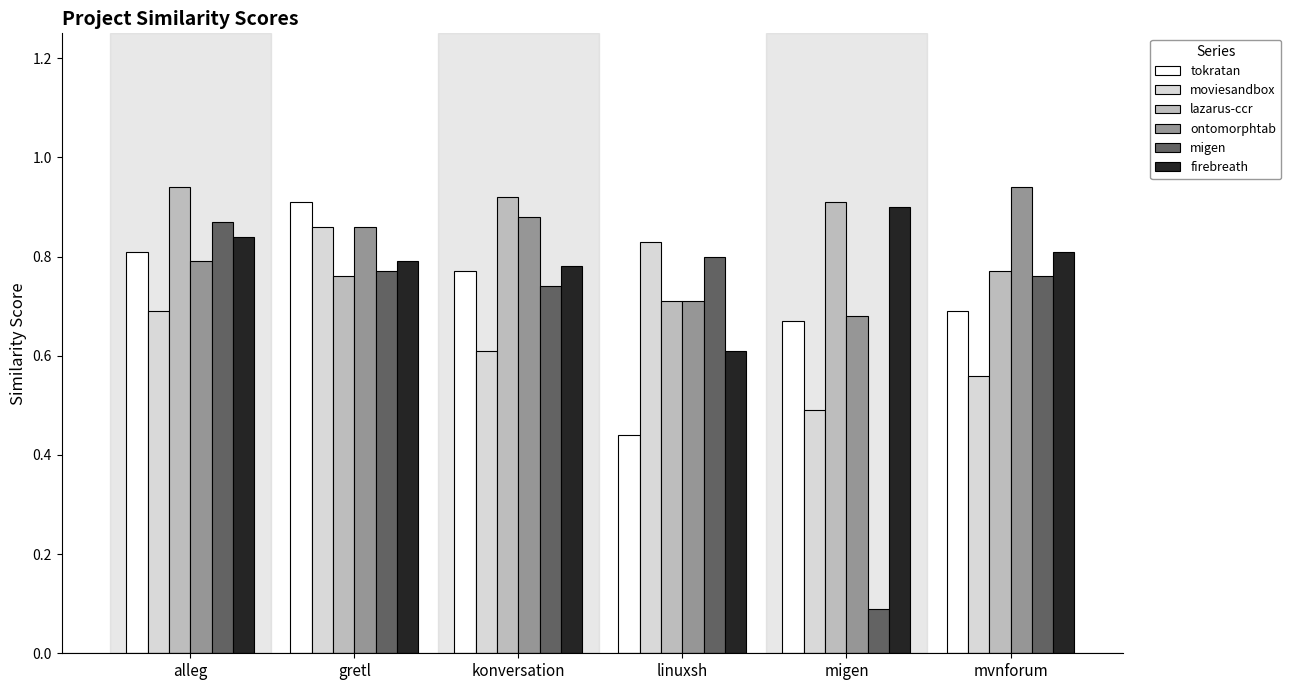

What are all the series names shown in the legend?

tokratan, moviesandbox, lazarus-ccr, ontomorphtab, migen, firebreath